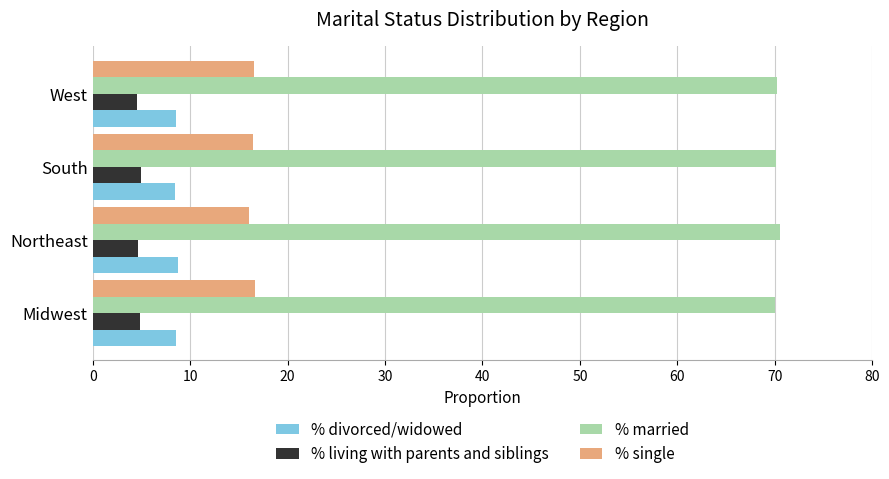

What is the average value of the % divorced/widowed series?

8.6